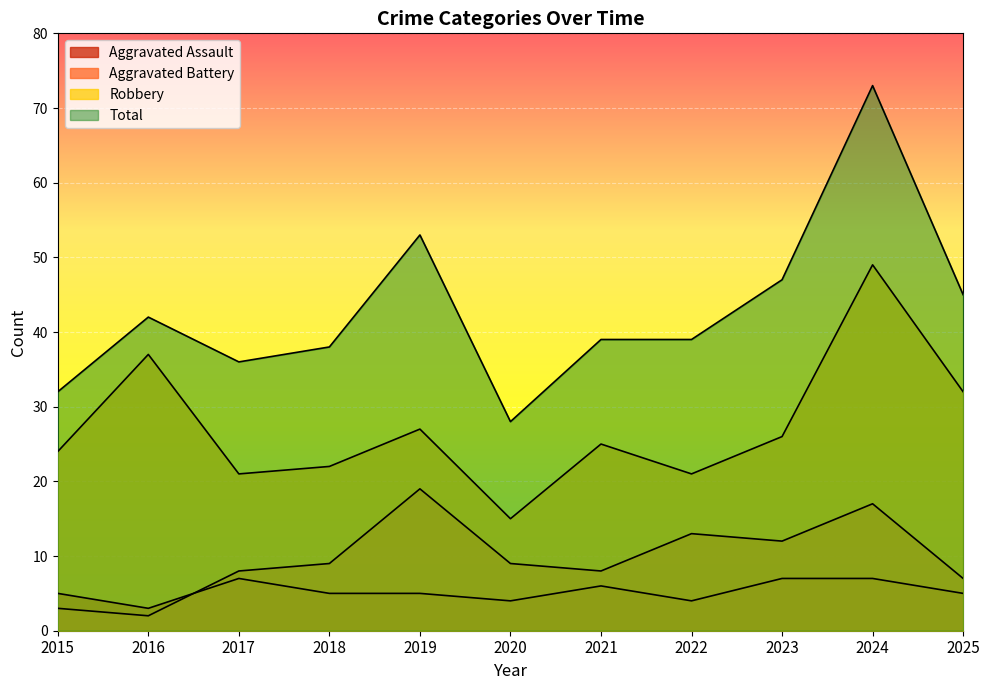

Reading left to right, list all the values displayed in this chart.

Aggravated Assault: 2015=5	2016=3	2017=7	2018=5	2019=5	2020=4	2021=6	2022=4	2023=7	2024=7	2025=5
Aggravated Battery: 2015=3	2016=2	2017=8	2018=9	2019=19	2020=9	2021=8	2022=13	2023=12	2024=17	2025=7
Robbery: 2015=24	2016=37	2017=21	2018=22	2019=27	2020=15	2021=25	2022=21	2023=26	2024=49	2025=32
Total: 2015=32	2016=42	2017=36	2018=38	2019=53	2020=28	2021=39	2022=39	2023=47	2024=73	2025=45